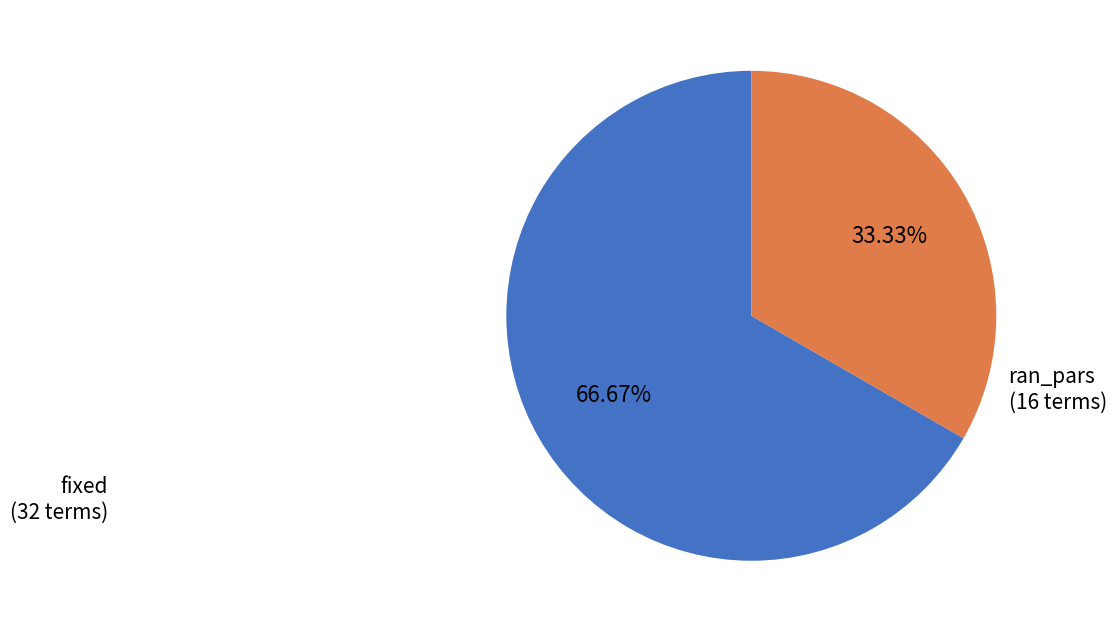

Do ran_pars and fixed together represent more than half of the pie?

Yes